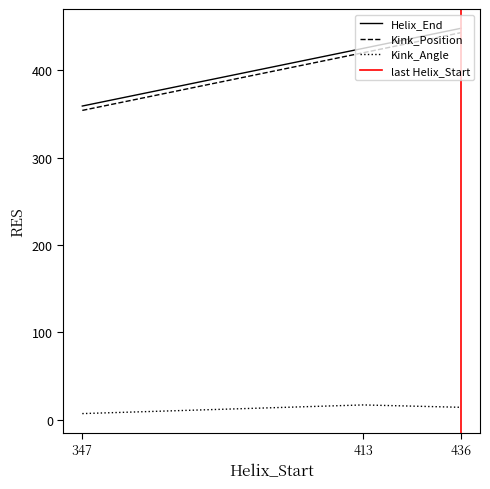

Does the chart display data point markers on the line(s)?

No